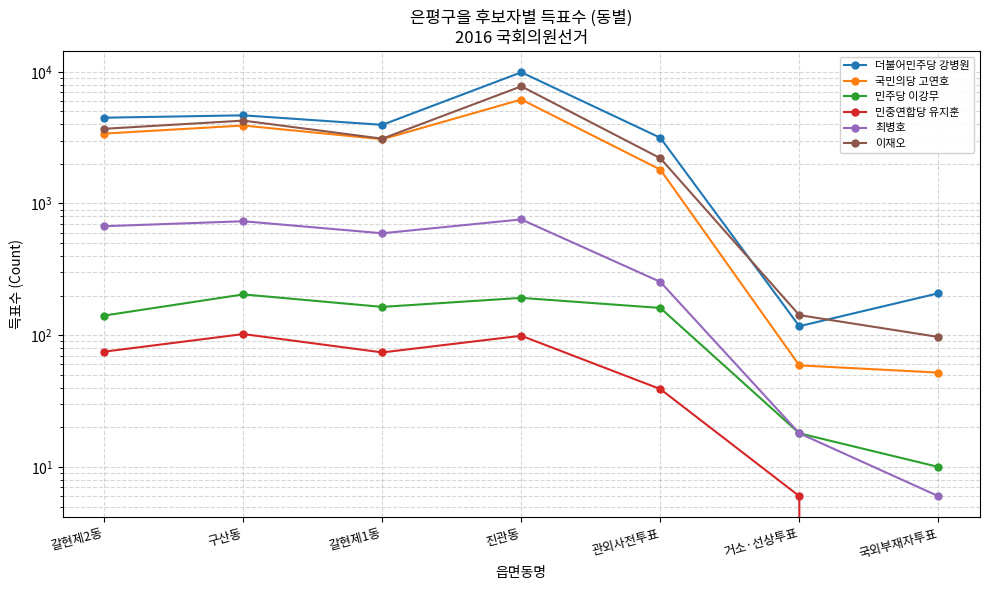

At which label does 국민의당 고연호 first exceed 3075?

갈현제2동